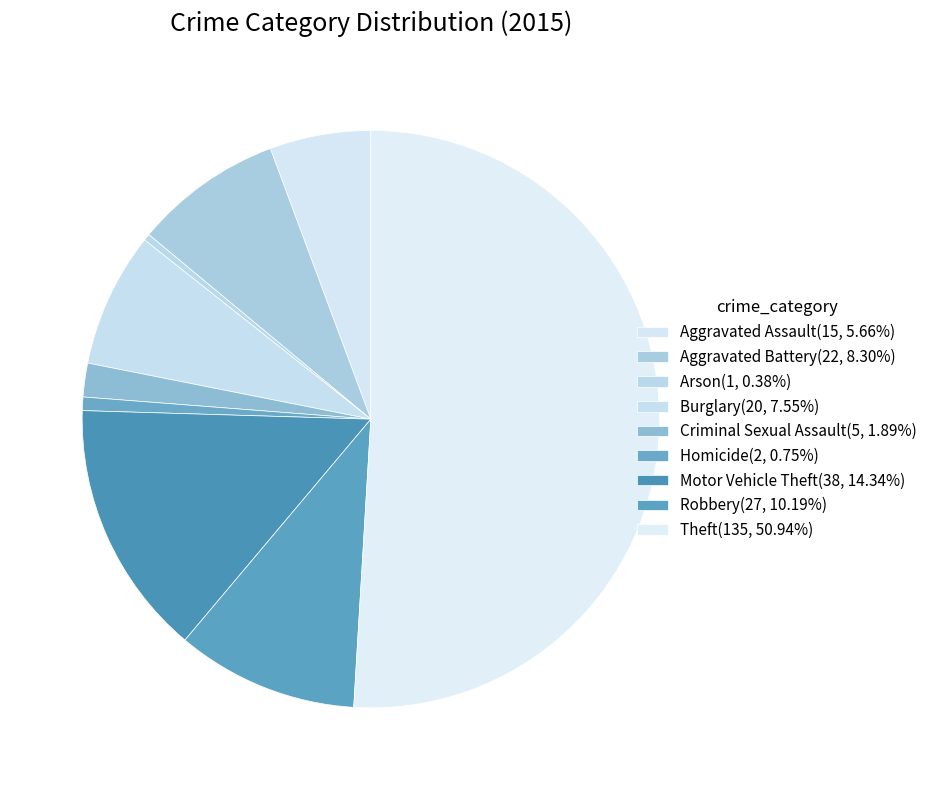

How many segments does this pie chart have?

9